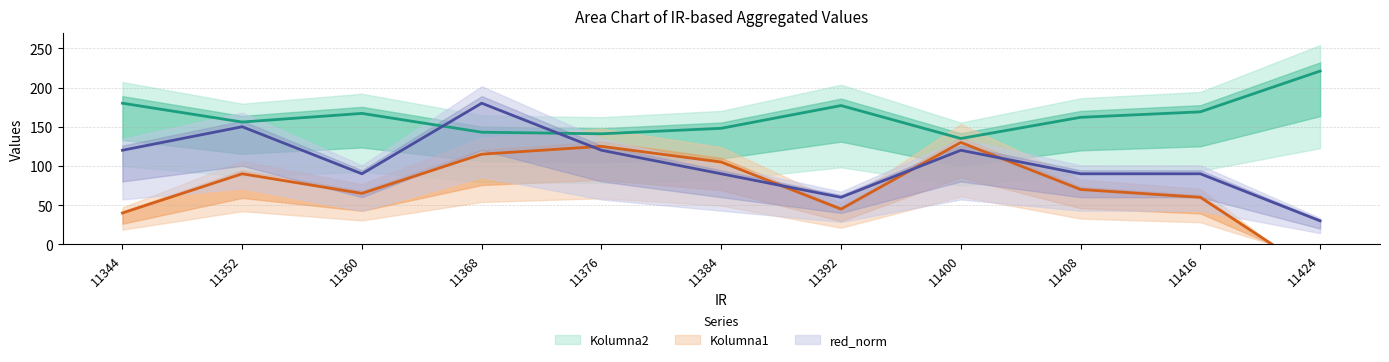

The value of red_norm at 11392 is 60.0. True or false?

True